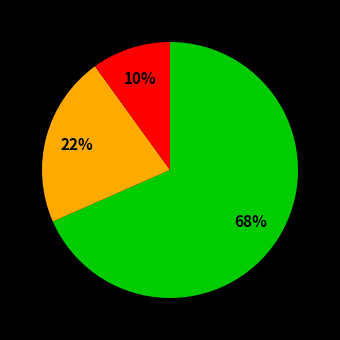

To the nearest percent, what is the average slice percentage?

33%